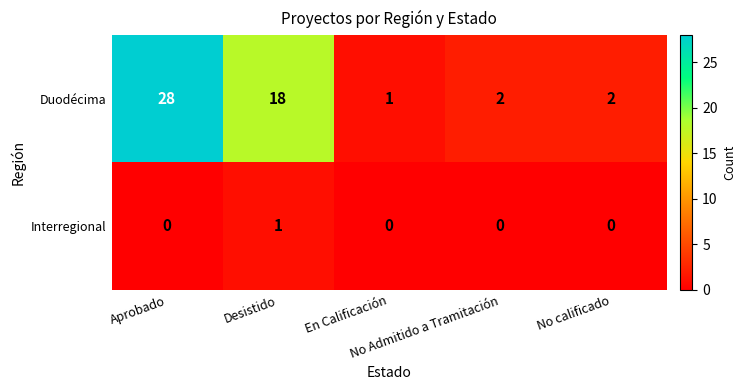

What is the maximum value shown in the chart?

28